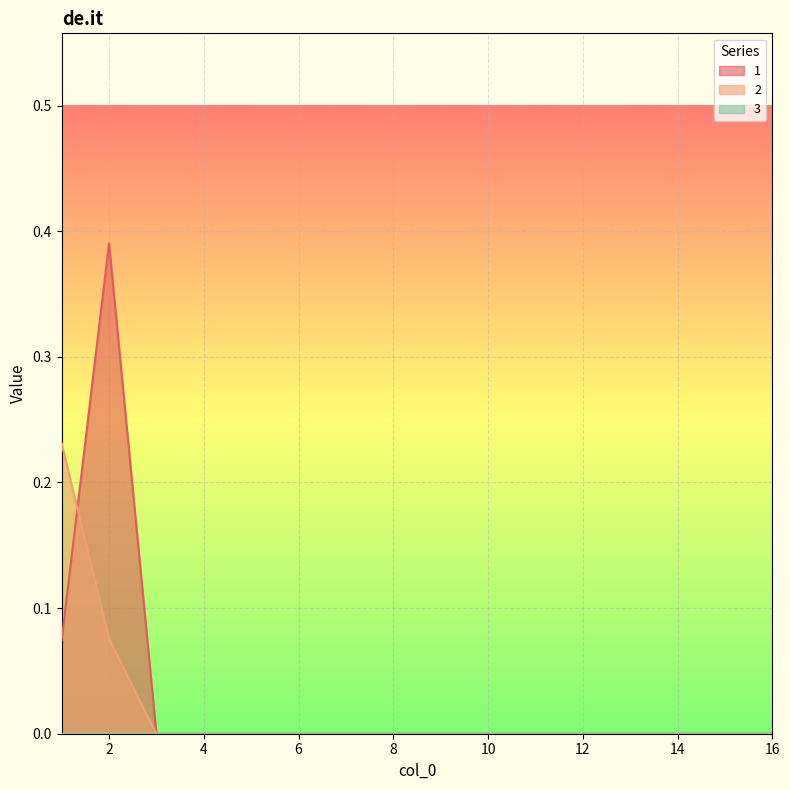

Reading right to left, extract all data points from this chart.

1: 16=0.0	15=0.0	14=0.0	13=0.0	12=0.0	11=0.0	10=0.0	9=0.0	8=0.0	7=0.0	6=0.0	5=0.0	4=0.0	3=0.0	2=0.4	1=0.1
2: 16=0.0	15=0.0	14=0.0	13=0.0	12=0.0	11=0.0	10=0.0	9=0.0	8=0.0	7=0.0	6=0.0	5=0.0	4=0.0	3=0.0	2=0.1	1=0.2